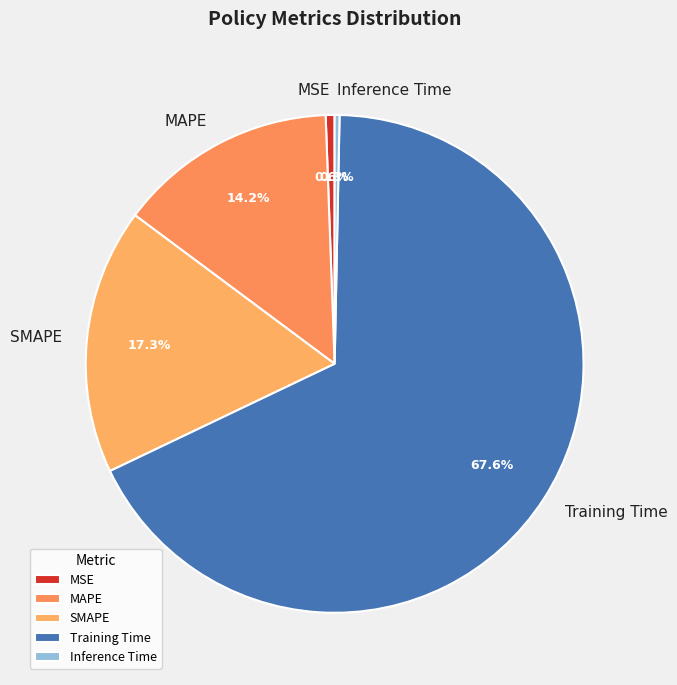

Count the number of slices in the pie.

5